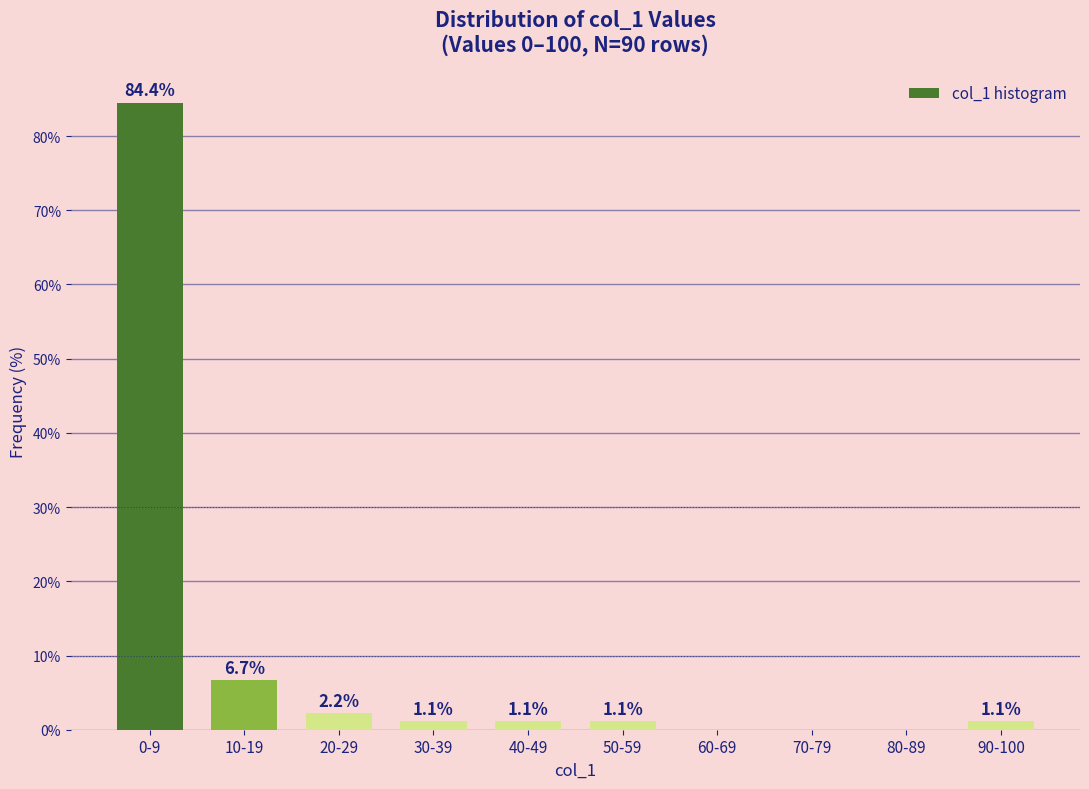

Reading left to right, transcribe all the data shown in this chart.

0-9=84.4	10-19=6.7	20-29=2.2	30-39=1.1	40-49=1.1	50-59=1.1	60-69=0.0	70-79=0.0	80-89=0.0	90-100=1.1